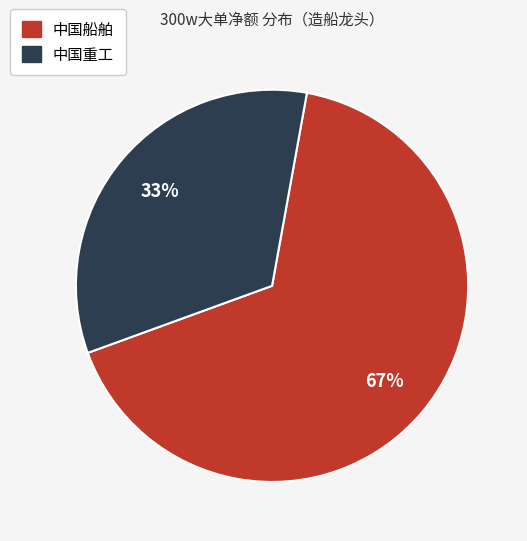

Does any single category account for the majority?

Yes